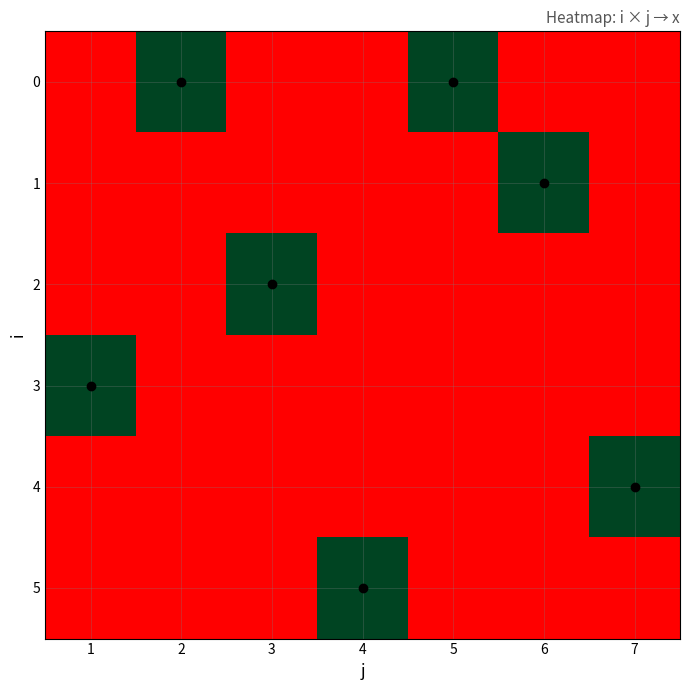

What is the difference between the highest and lowest values at 7?

1